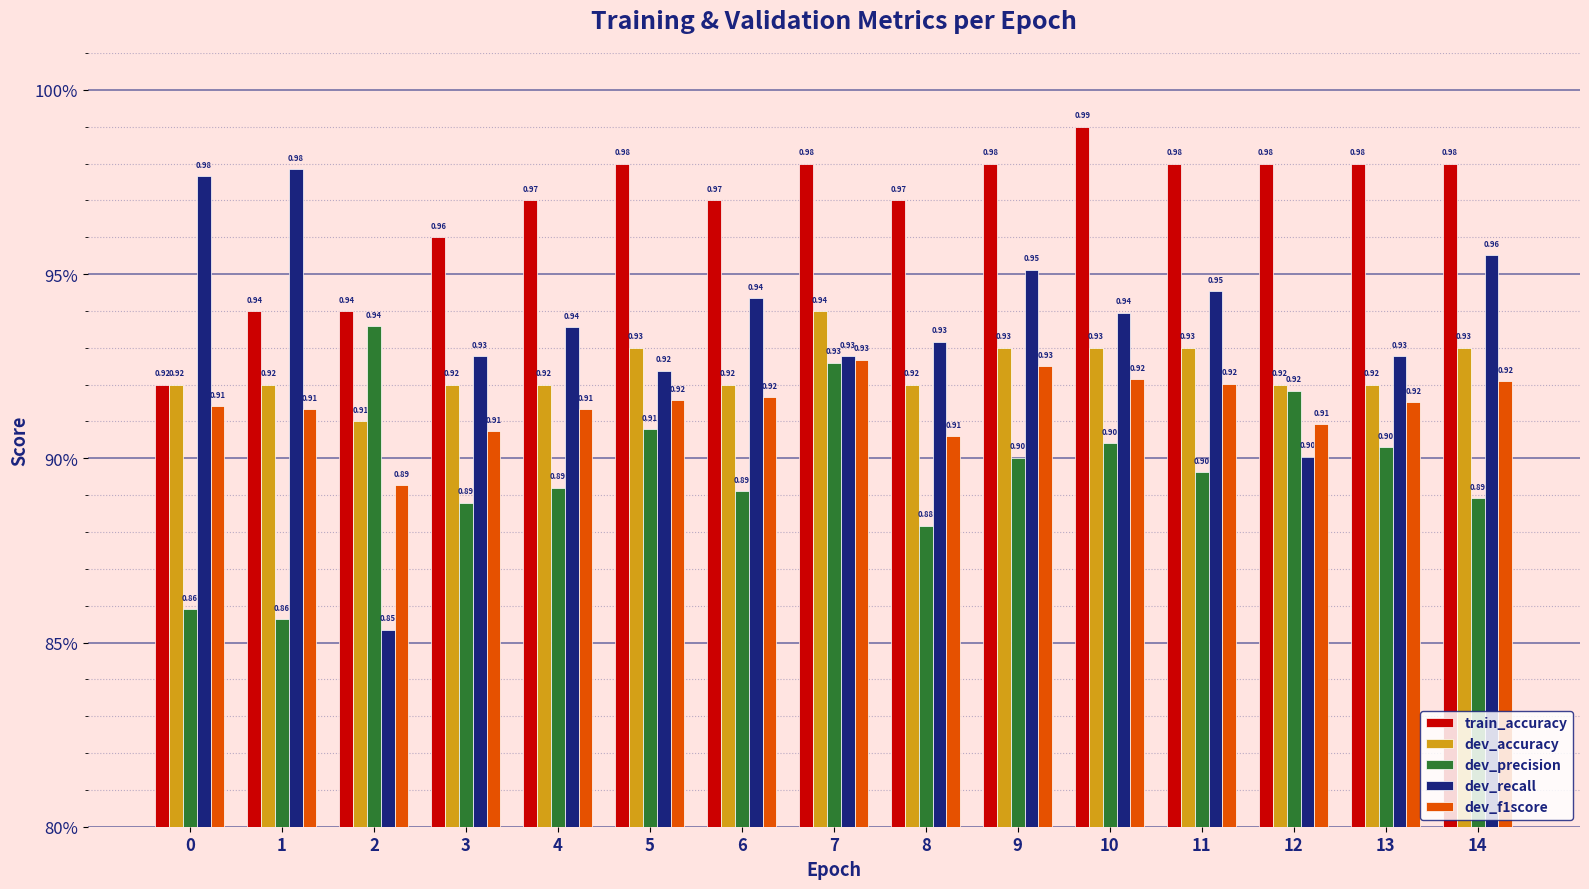

Are the bars grouped side by side (vs. stacked)?

Yes